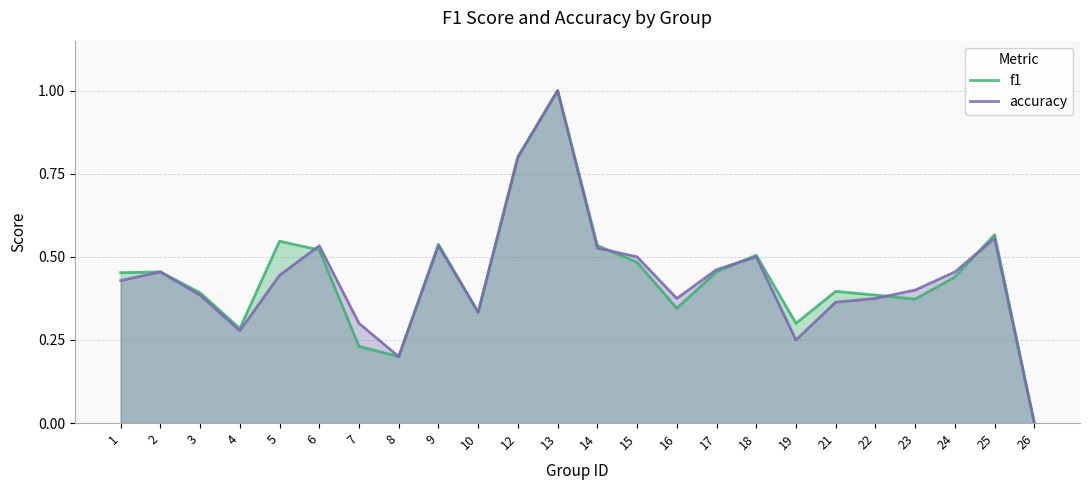

What is the value of the accuracy point at the 8th from the left?

0.2